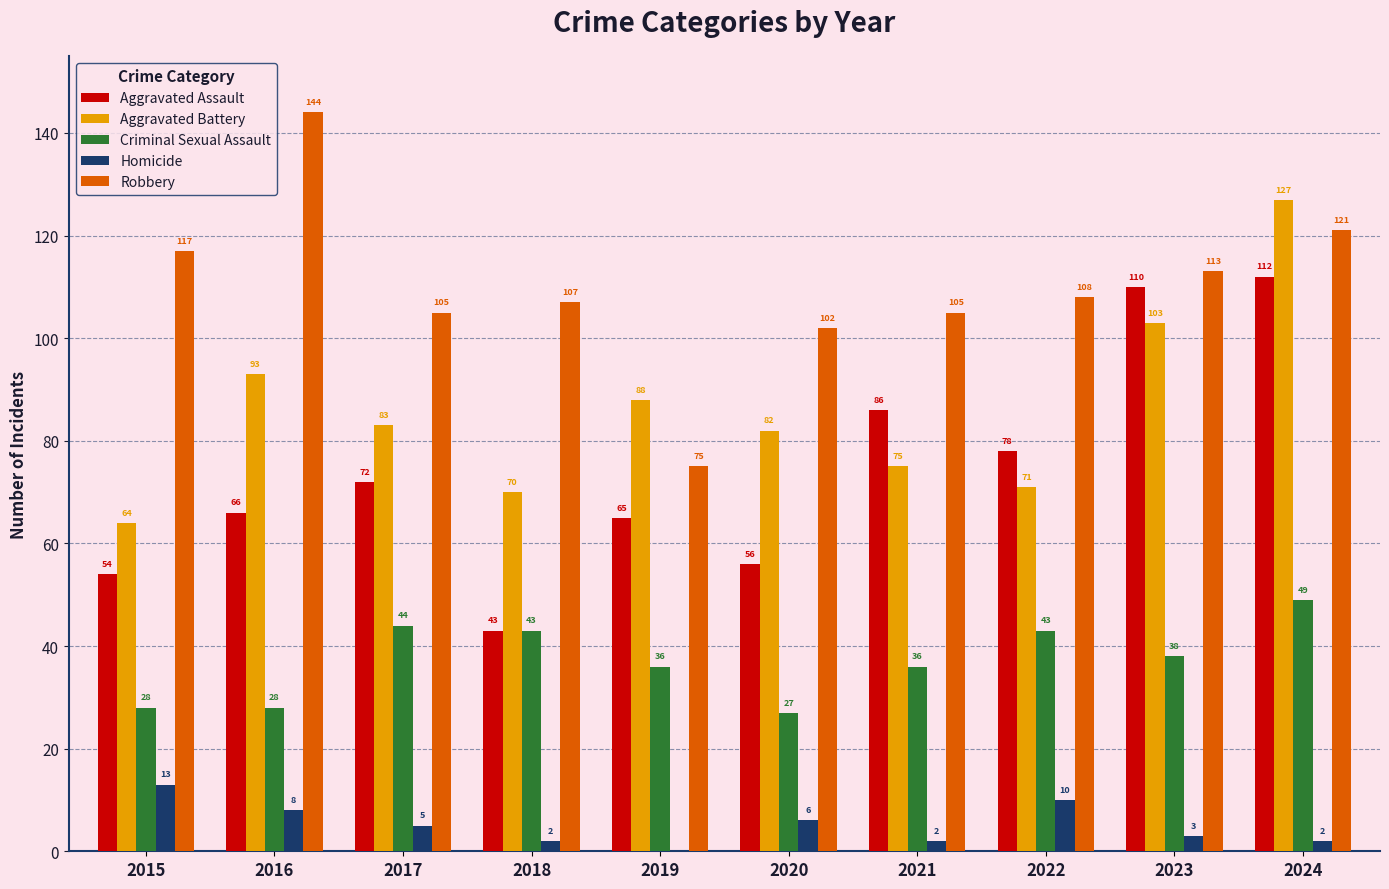

At which category is the sum across all series the highest?

2024